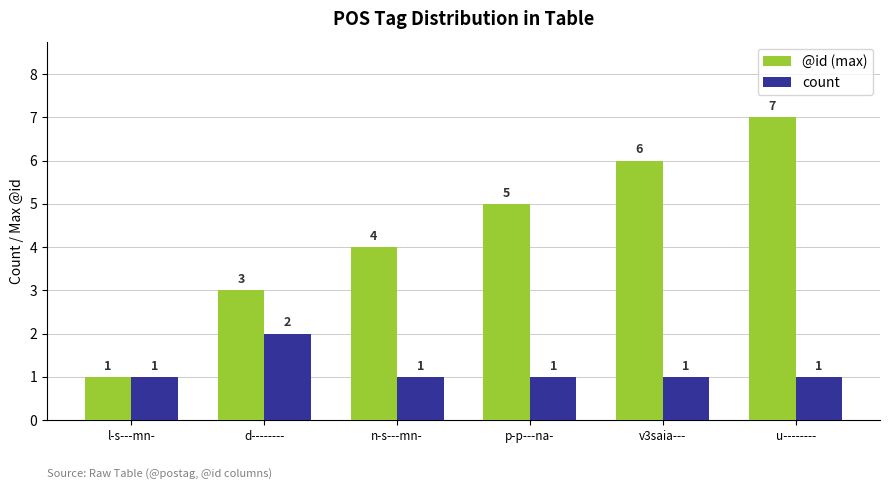

Count the count values in the range 1 to 2.

6